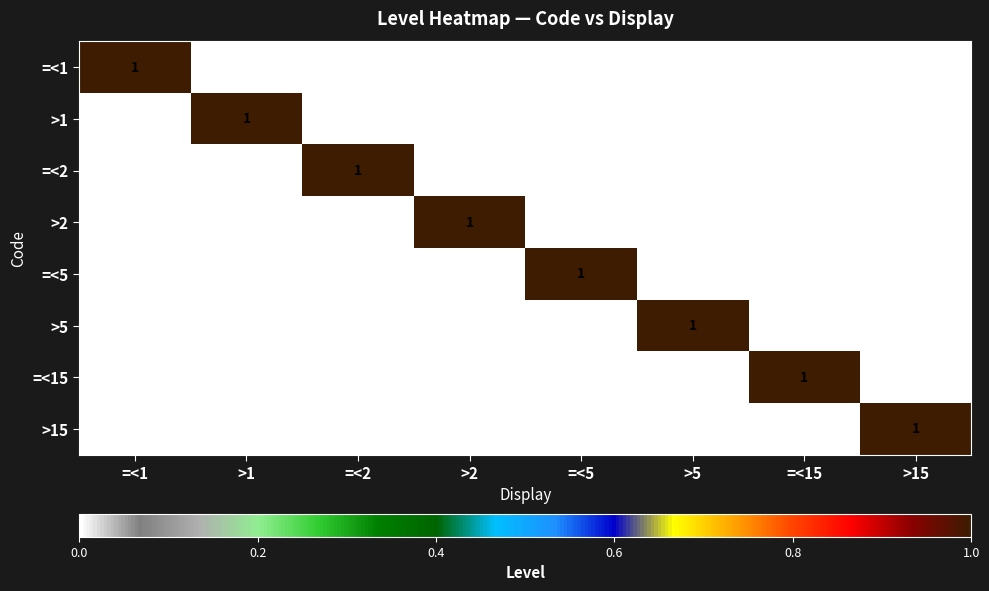

Which category has the highest value in the >15 series?

>15